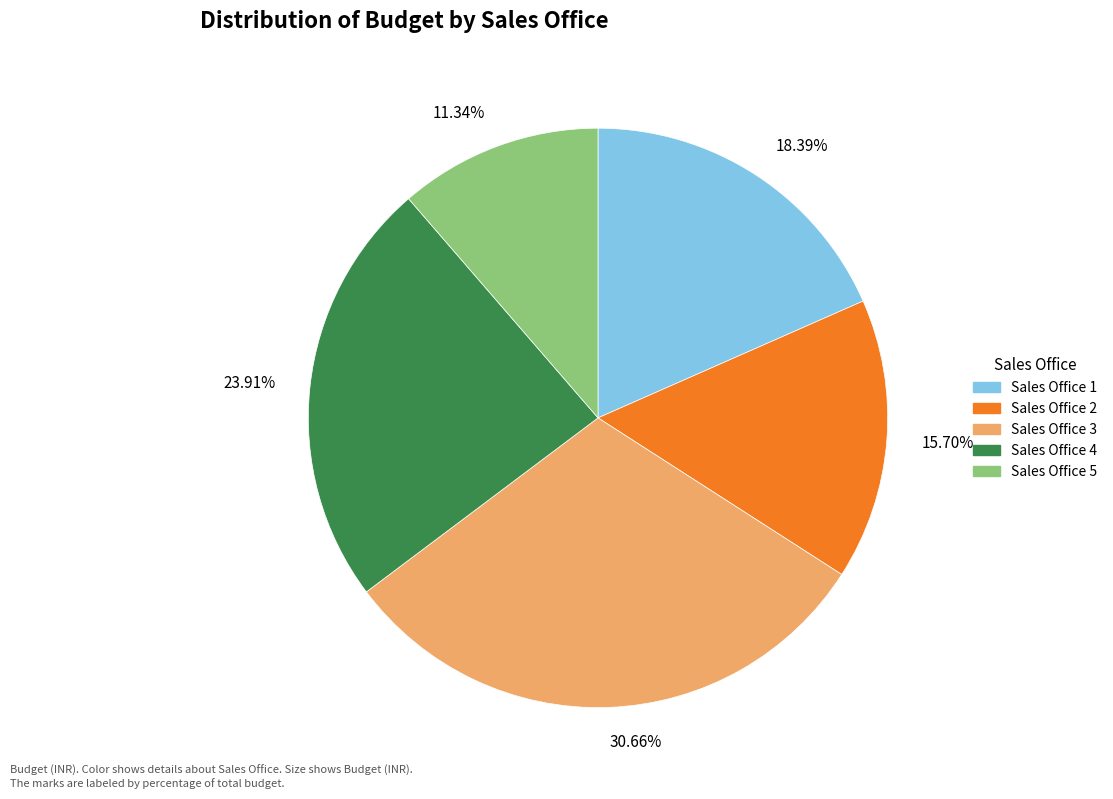

To the nearest percent, what is the average slice percentage?

20%